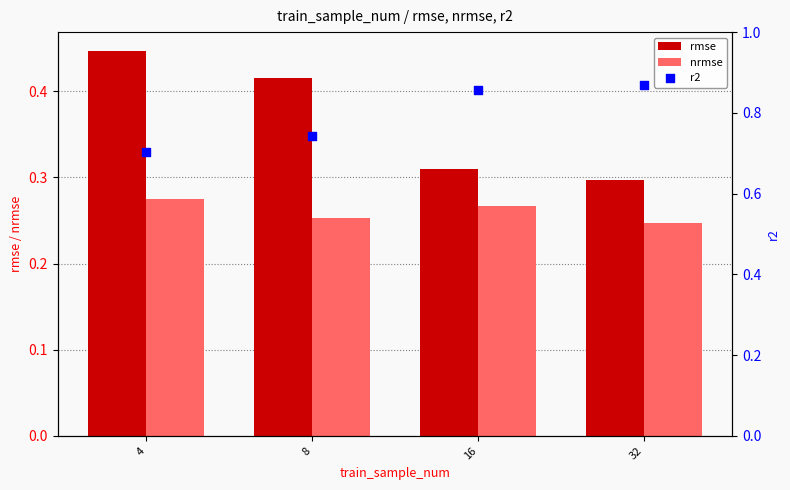

Which series has the largest total across all categories?

r2